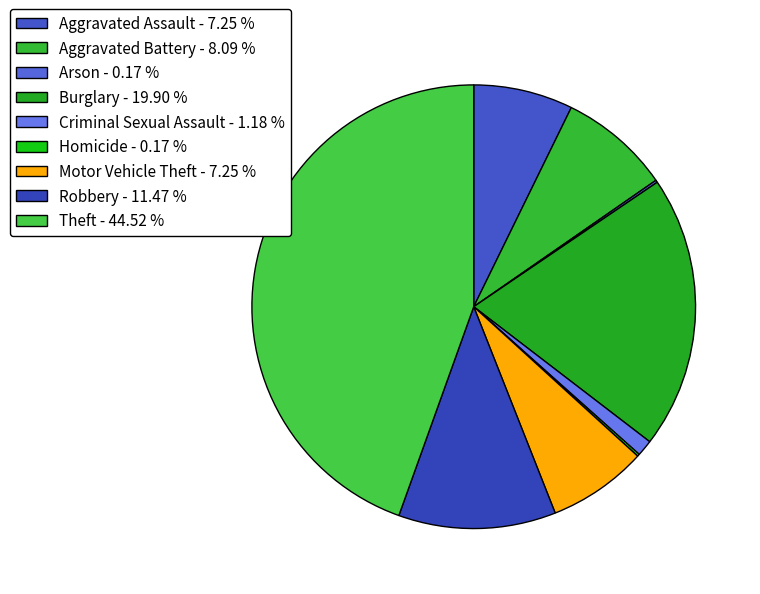

Does Burglary account for over 50% of the chart?

No